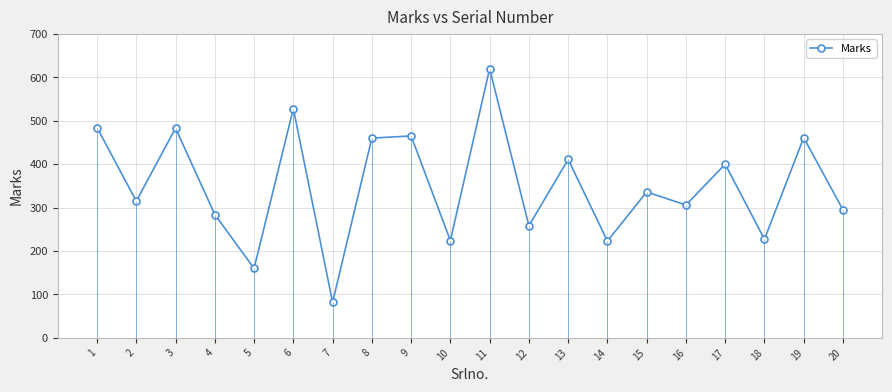

Between 8 and 16, which is larger?

8